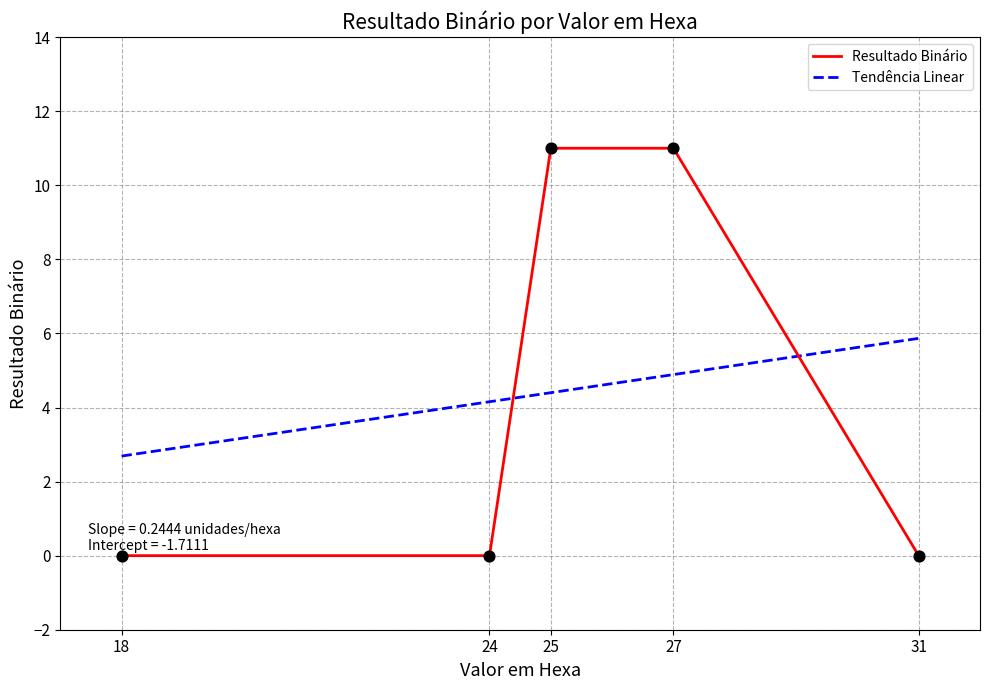

What are all the series names shown in the legend?

Resultado Binário, Tendência Linear